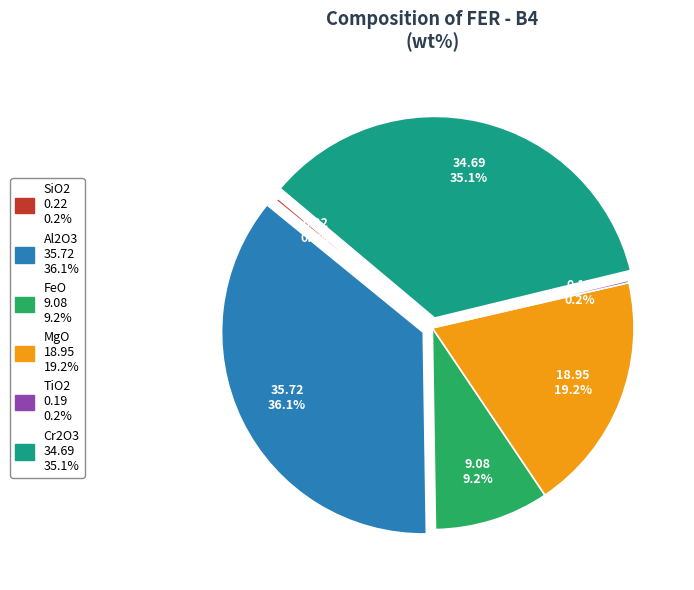

Is there any slice that represents more than half of the pie?

No